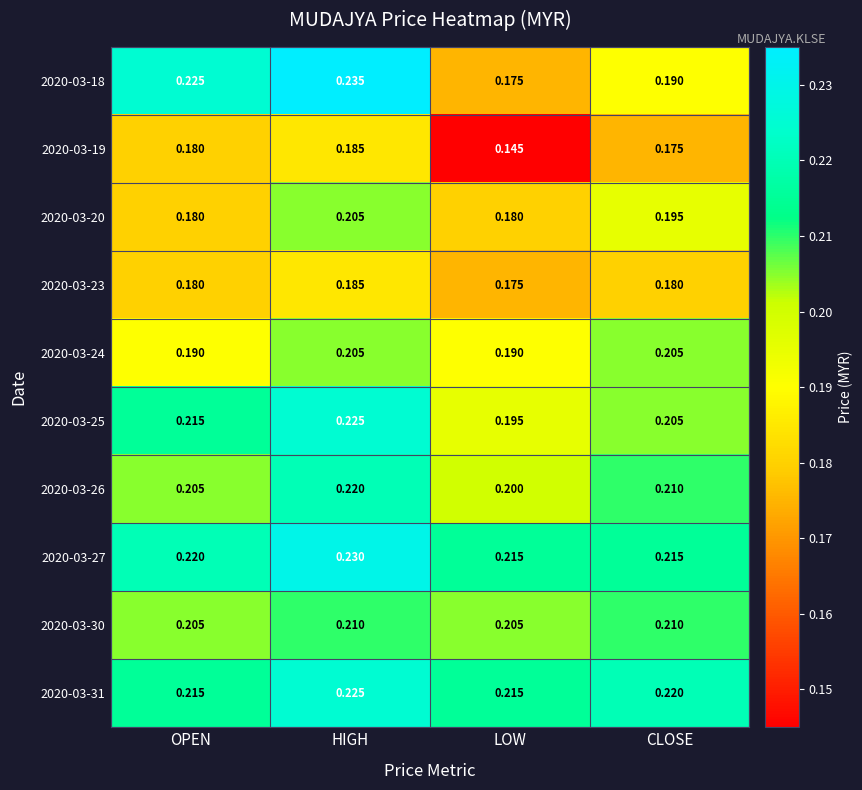

Which category has the lowest value across all series?

LOW